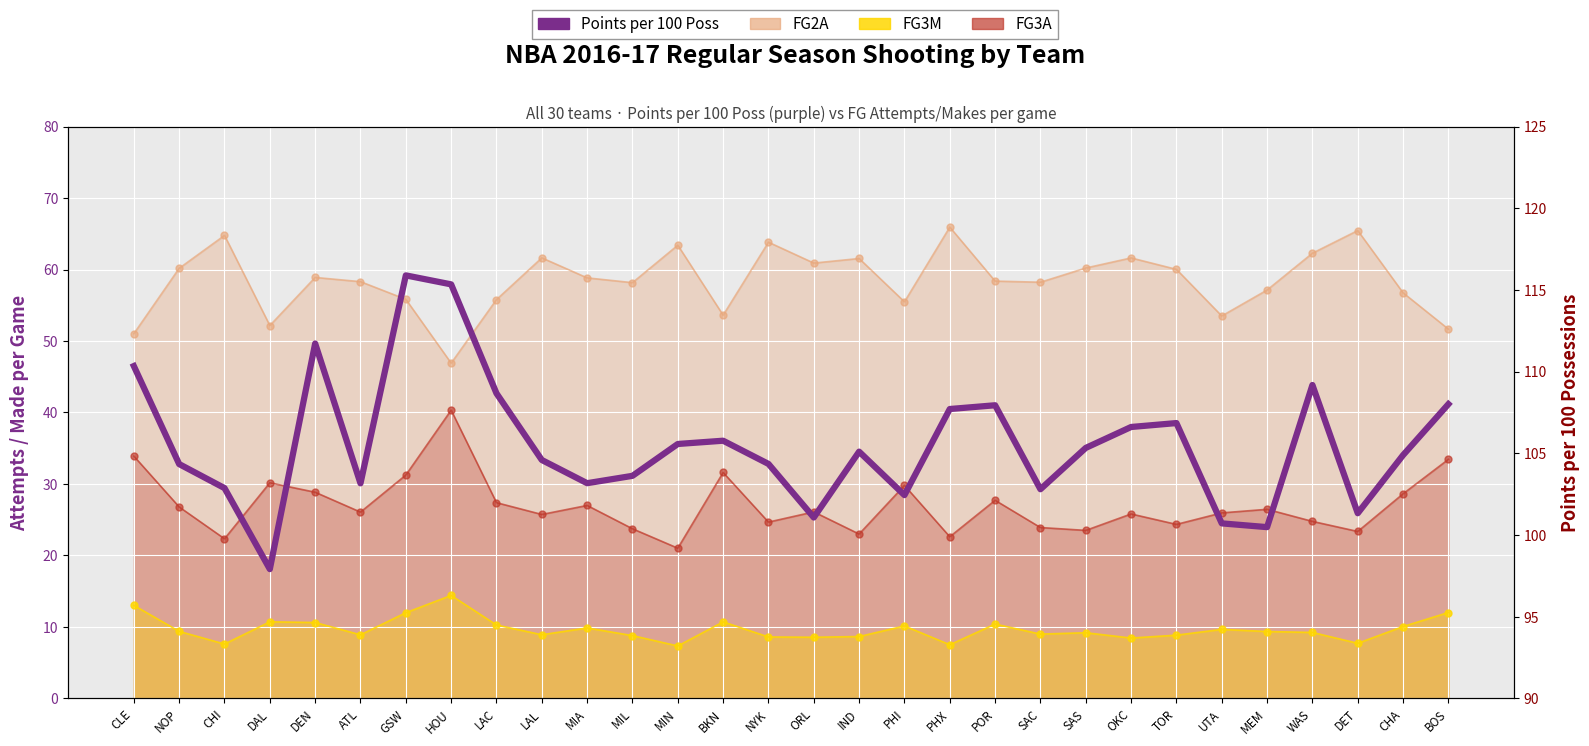

What is the change in value from CHI to DAL?

-5.0